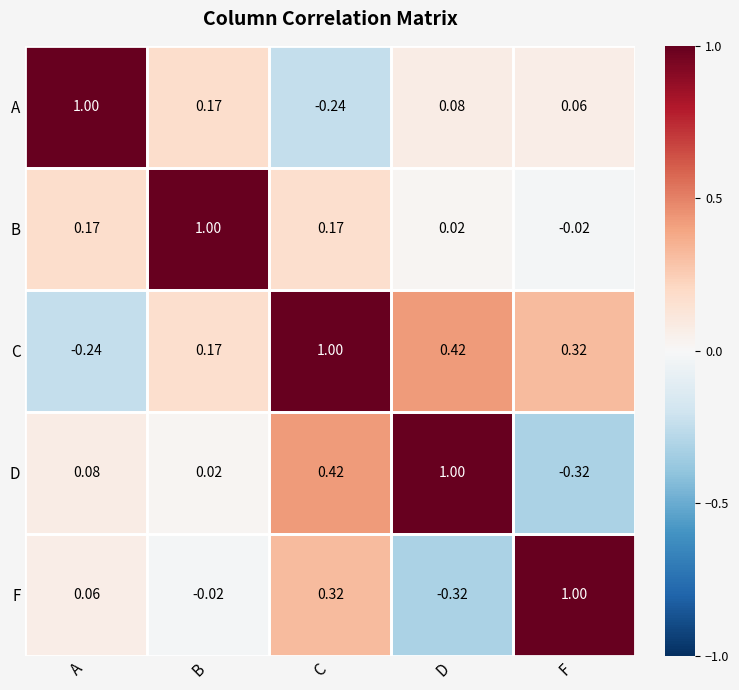

At which label does A reach its peak?

A